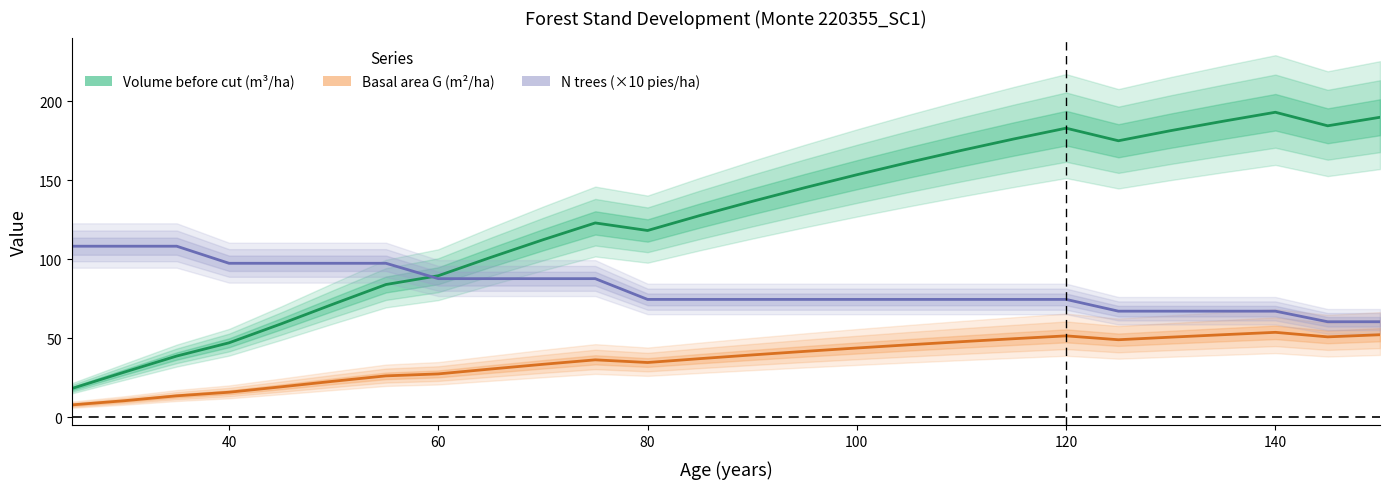

How many interior local valleys does the Volume before cut (m³/ha) series have?

3